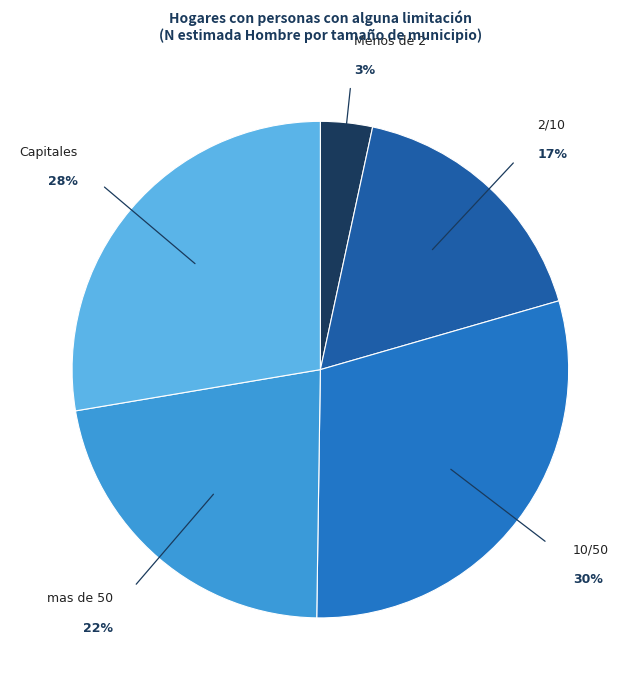

Rank the categories by value from lowest to highest.

Menos de 2, 2/10, mas de 50, Capitales, 10/50